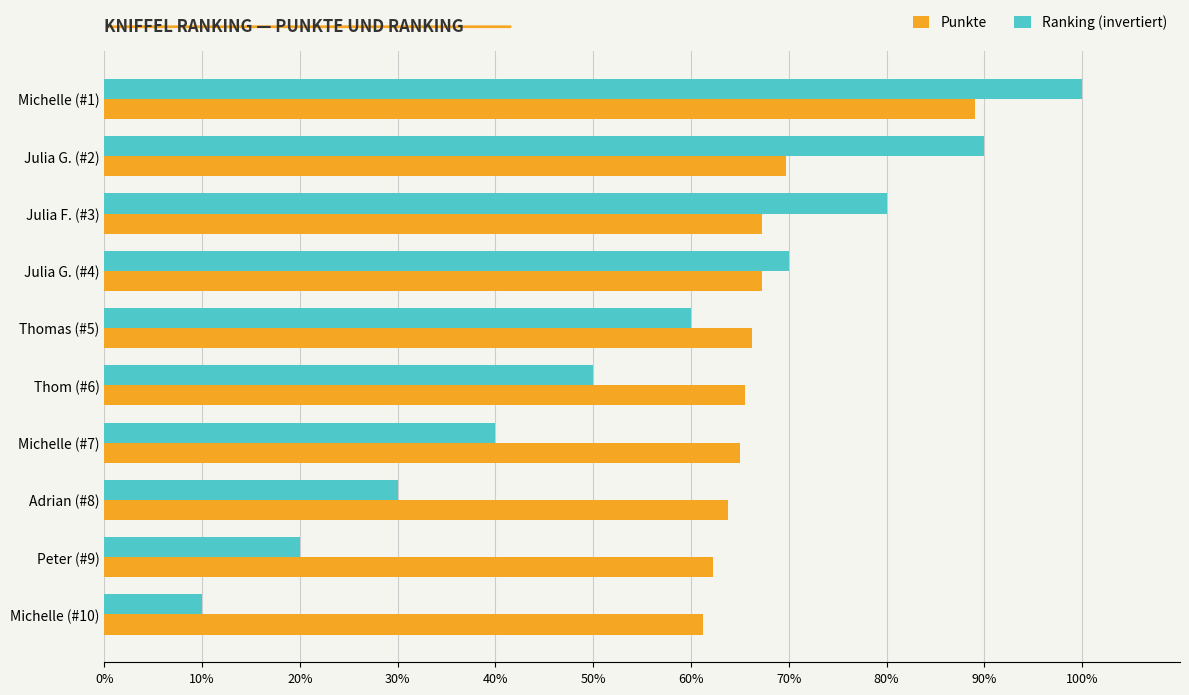

Which series has the largest range (max minus min)?

Ranking (invertiert)